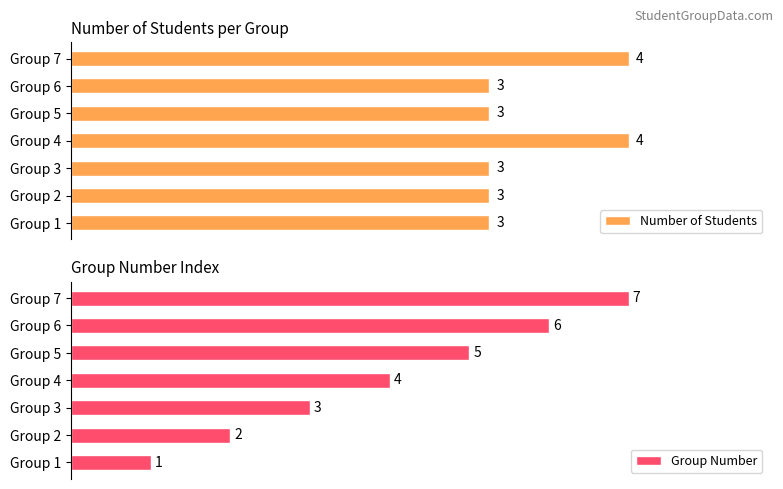

Which category has the highest value in the Group Number series?

Group 7